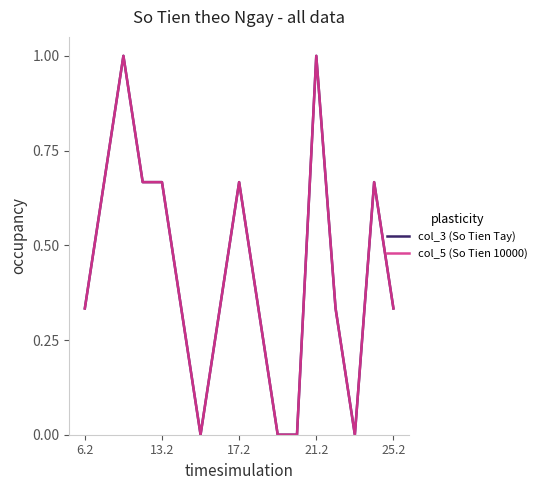

Does the chart display data point markers on the line(s)?

No